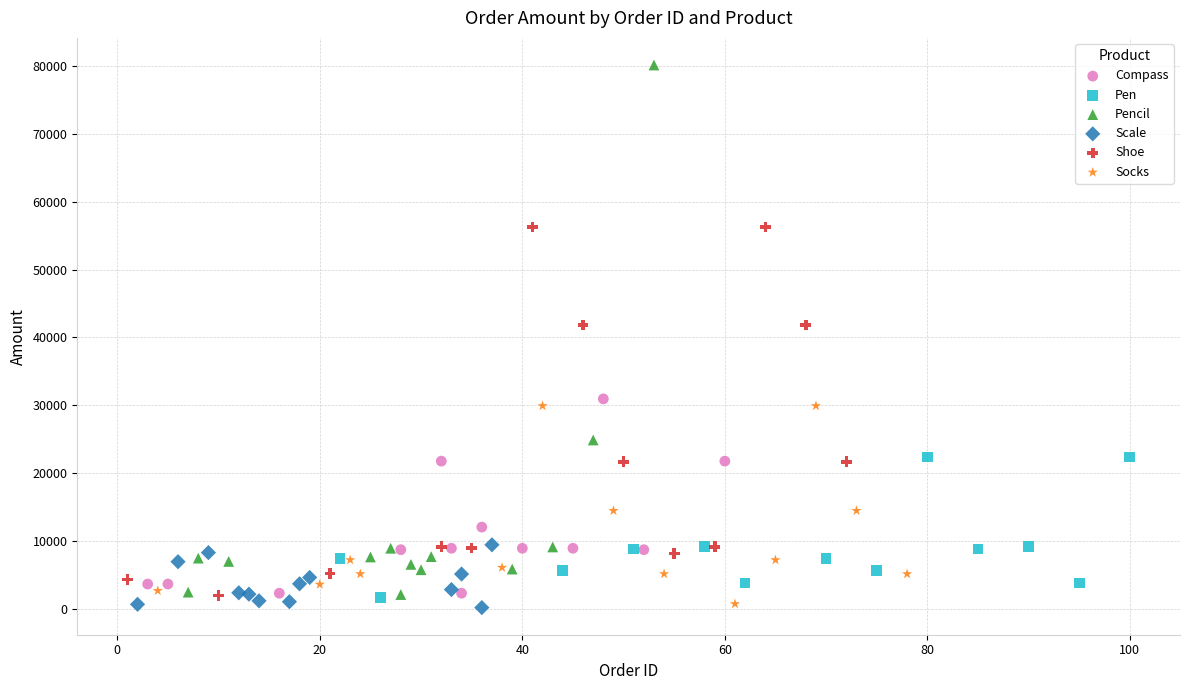

Which series has the widest spread of Y values?

Pencil